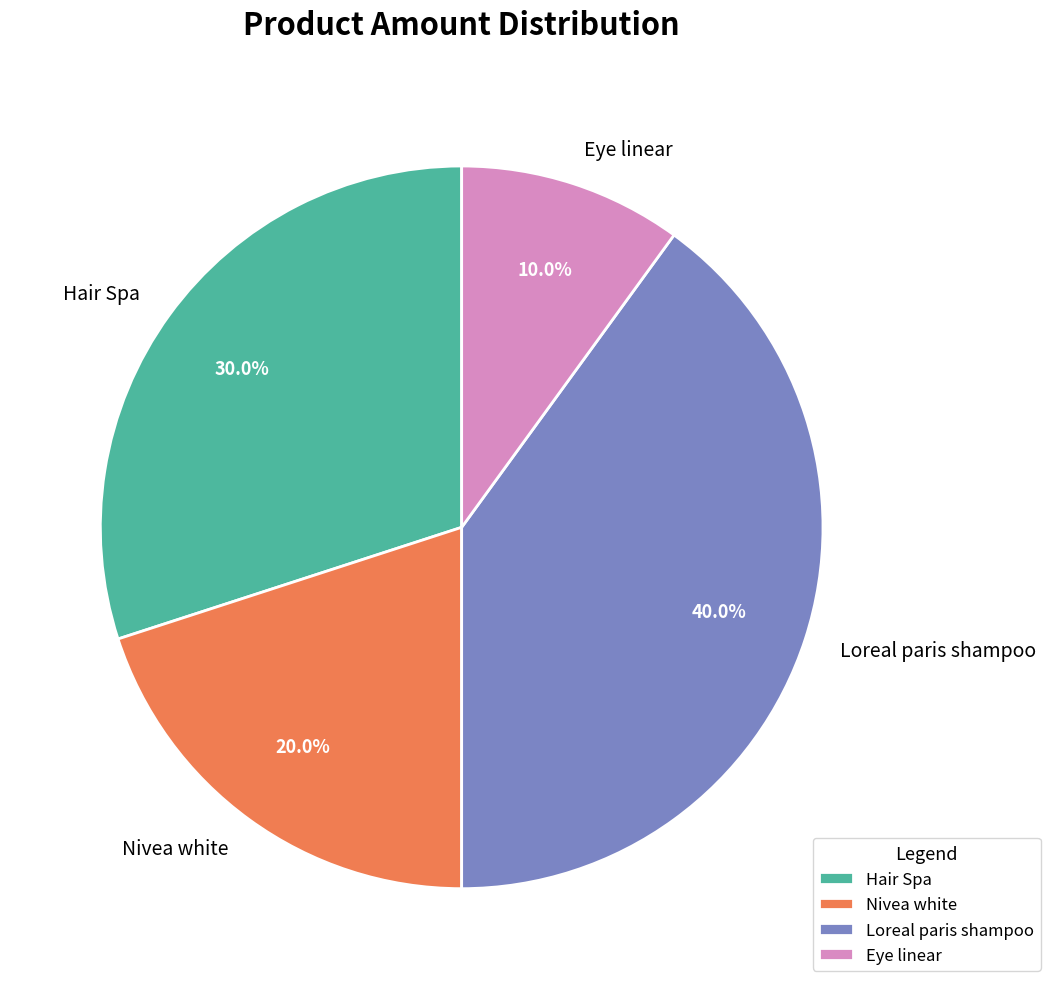

What portion of the pie excludes Loreal paris shampoo?

60.0%